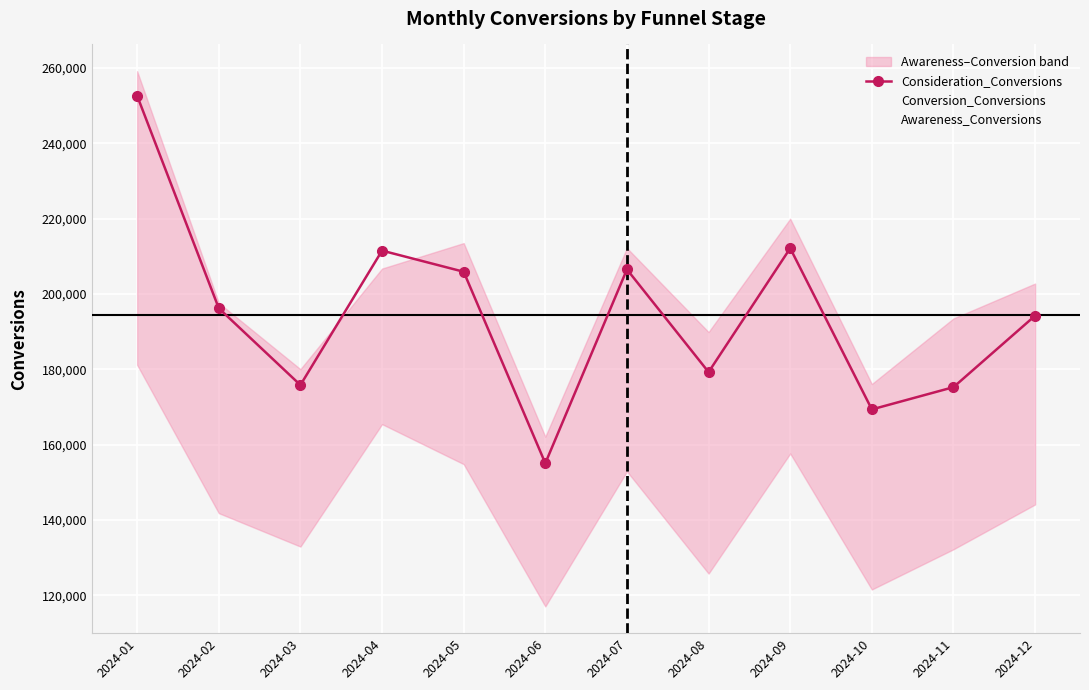

How many data points does each series have?

12